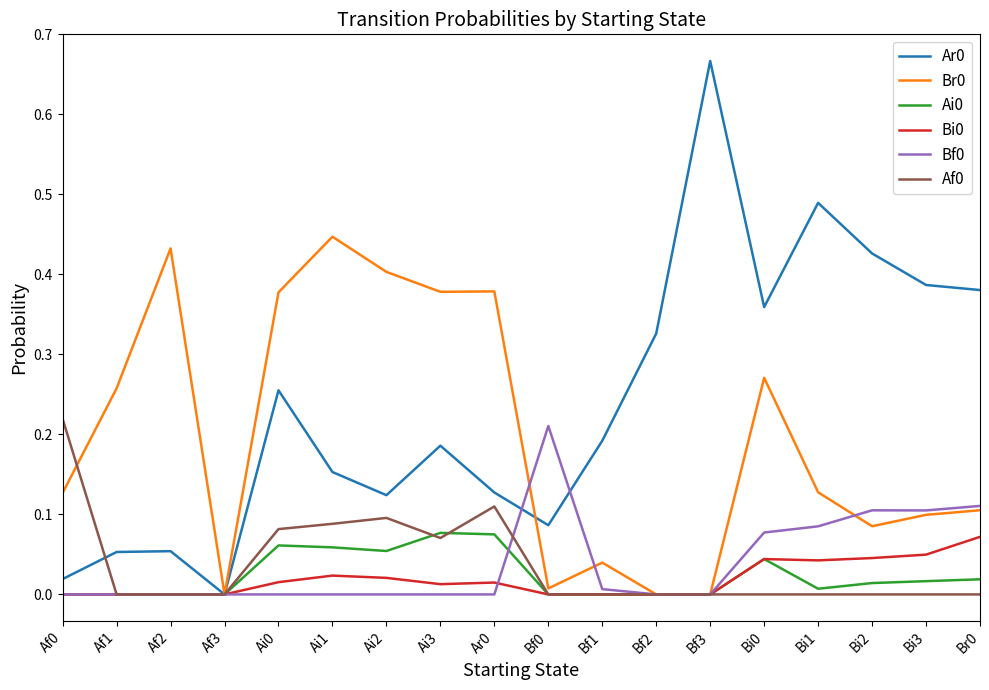

What position from the left is Bf2?

12